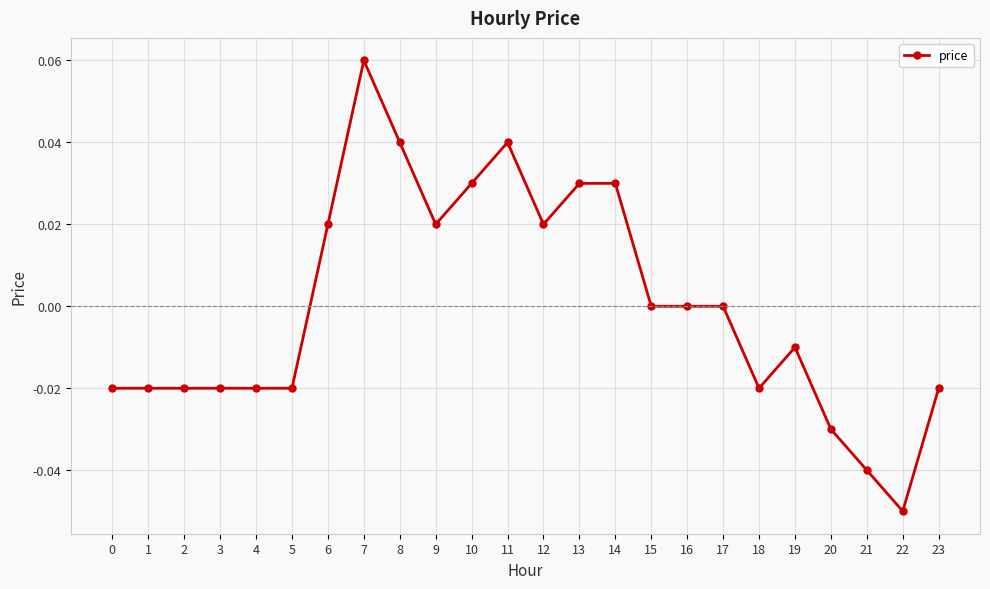

At which category does the chart reach its minimum across all series?

22